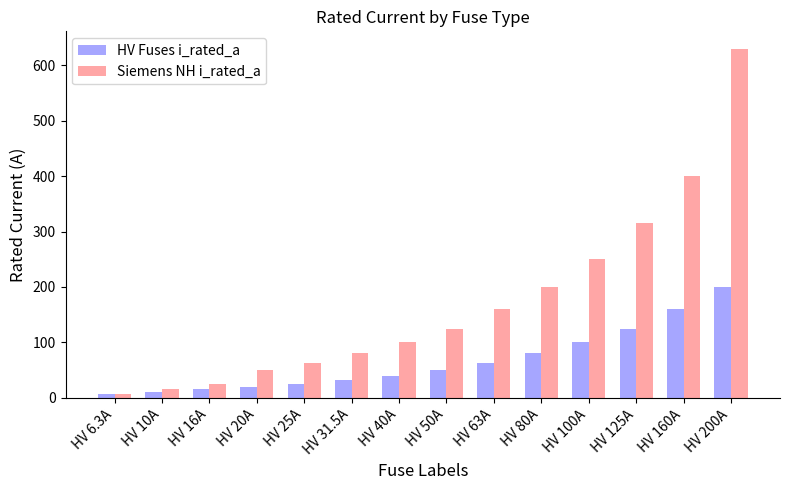

What is the label of the 12th bar from the left?

HV 125A